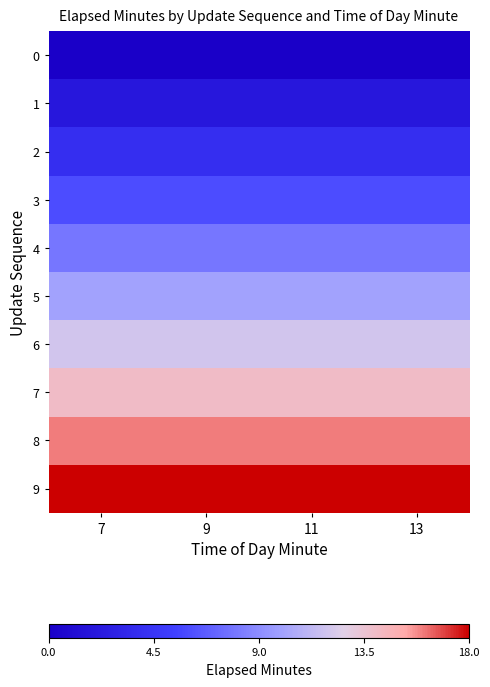

Reading left to right, extract all data points from this chart.

0: 7=0	9=0	11=0	13=0
1: 7=2	9=2	11=2	13=2
2: 7=4	9=4	11=4	13=4
3: 7=6	9=6	11=6	13=6
4: 7=8	9=8	11=8	13=8
5: 7=10	9=10	11=10	13=10
6: 7=12	9=12	11=12	13=12
7: 7=14	9=14	11=14	13=14
8: 7=16	9=16	11=16	13=16
9: 7=18	9=18	11=18	13=18